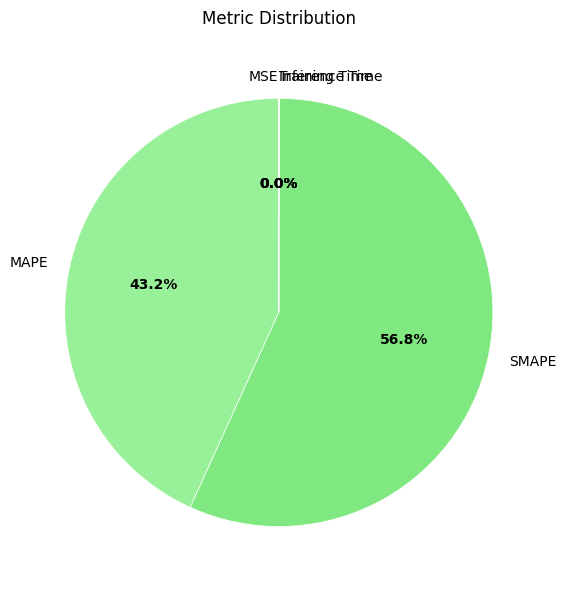

Does SMAPE account for over 50% of the chart?

Yes